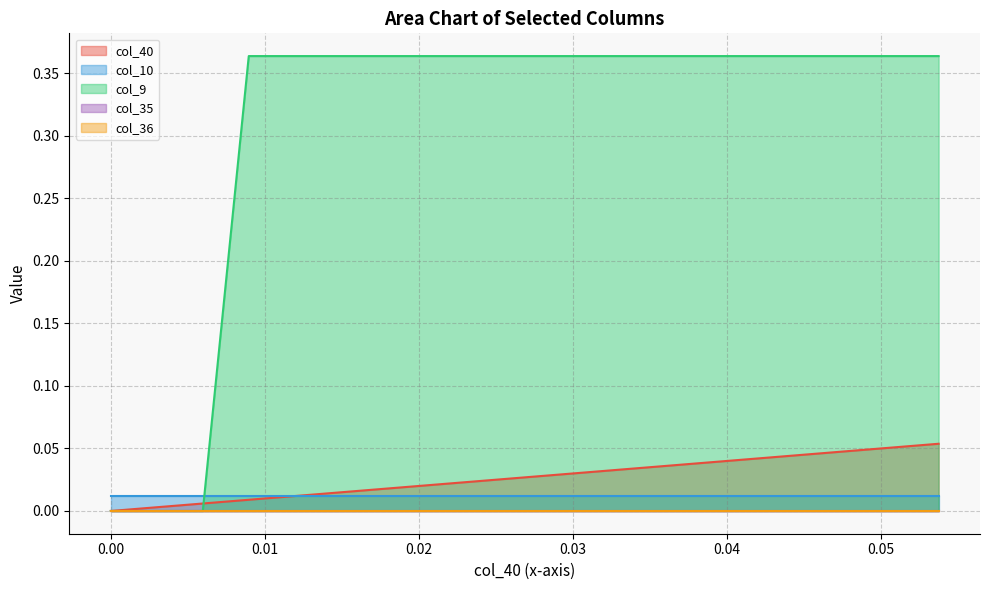

Reading right to left, what are all the values shown in this chart?

col_40: 0.1	0.1	0.0	0.0	0.0	0.0	0.0	0.0	0.0	0.0	0.0	0.0	0.0	0.0	0.0	0.0	0.0	0.0	0.0
col_10: 0.0	0.0	0.0	0.0	0.0	0.0	0.0	0.0	0.0	0.0	0.0	0.0	0.0	0.0	0.0	0.0	0.0	0.0	0.0
col_9: 0.4	0.4	0.4	0.4	0.4	0.4	0.4	0.4	0.4	0.4	0.4	0.4	0.4	0.4	0.4	0.4	0.0	0.0	0.0
col_35: 0.0	0.0	0.0	0.0	0.0	0.0	0.0	0.0	0.0	0.0	0.0	0.0	0.0	0.0	0.0	0.0	0.0	0.0	0.0
col_36: 0.0	0.0	0.0	0.0	0.0	0.0	0.0	0.0	0.0	0.0	0.0	0.0	0.0	0.0	0.0	0.0	0.0	0.0	0.0